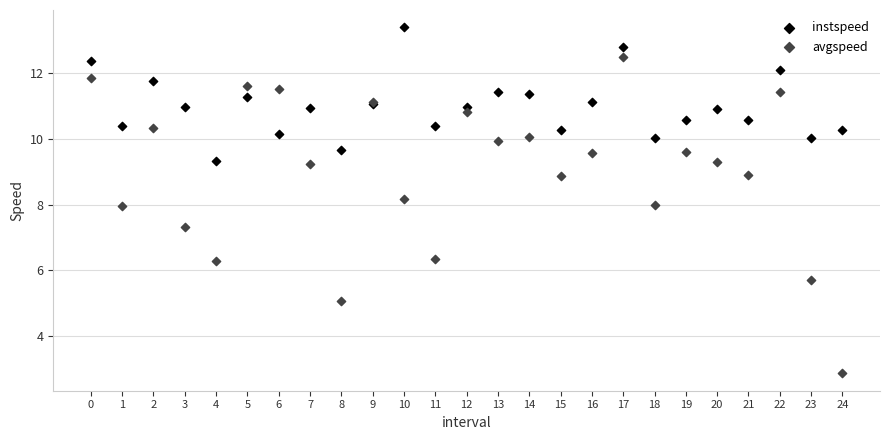

Which series has the largest Y range (max minus min)?

avgspeed